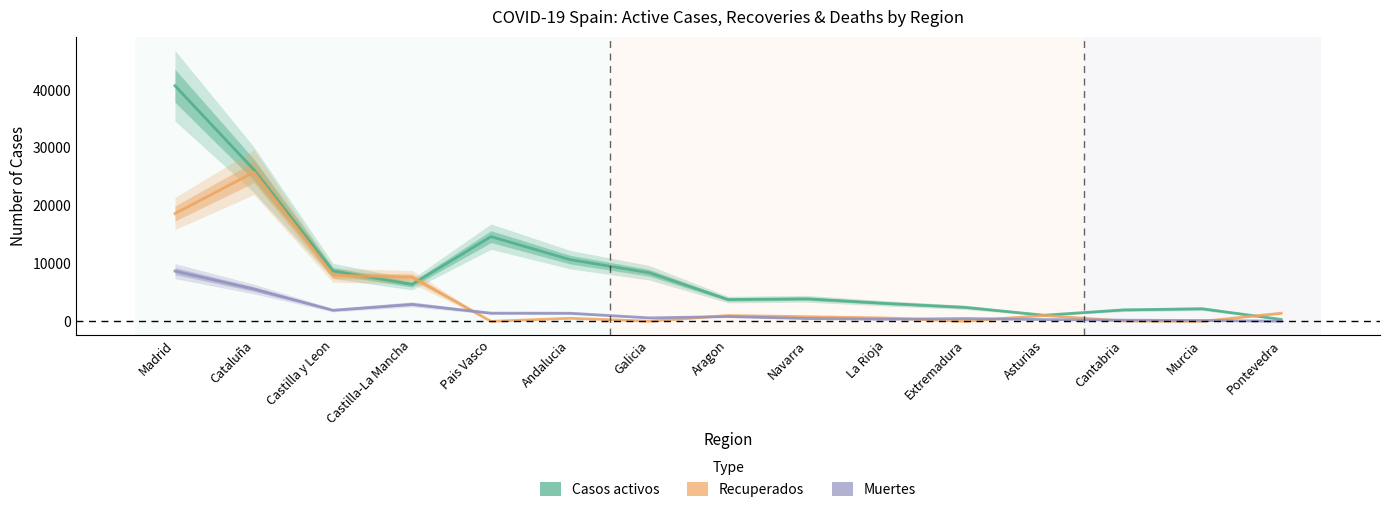

What is the total value across all series at Aragon?

5600